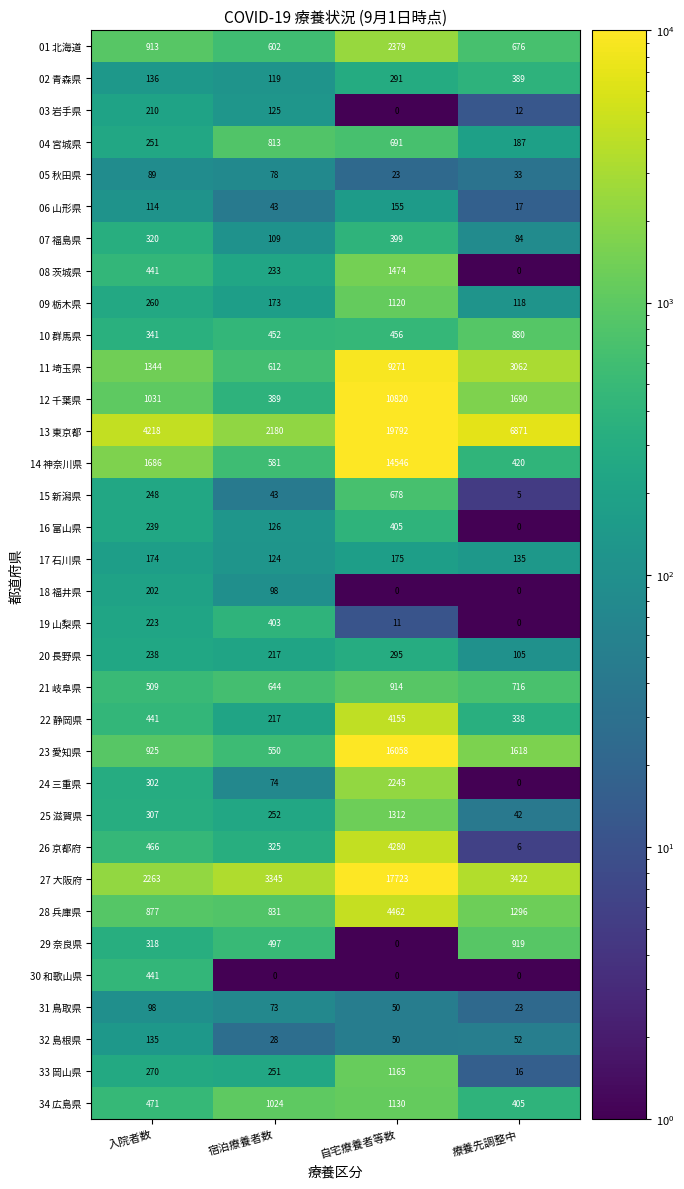

What is the sum of all 16 富山県 values?

770